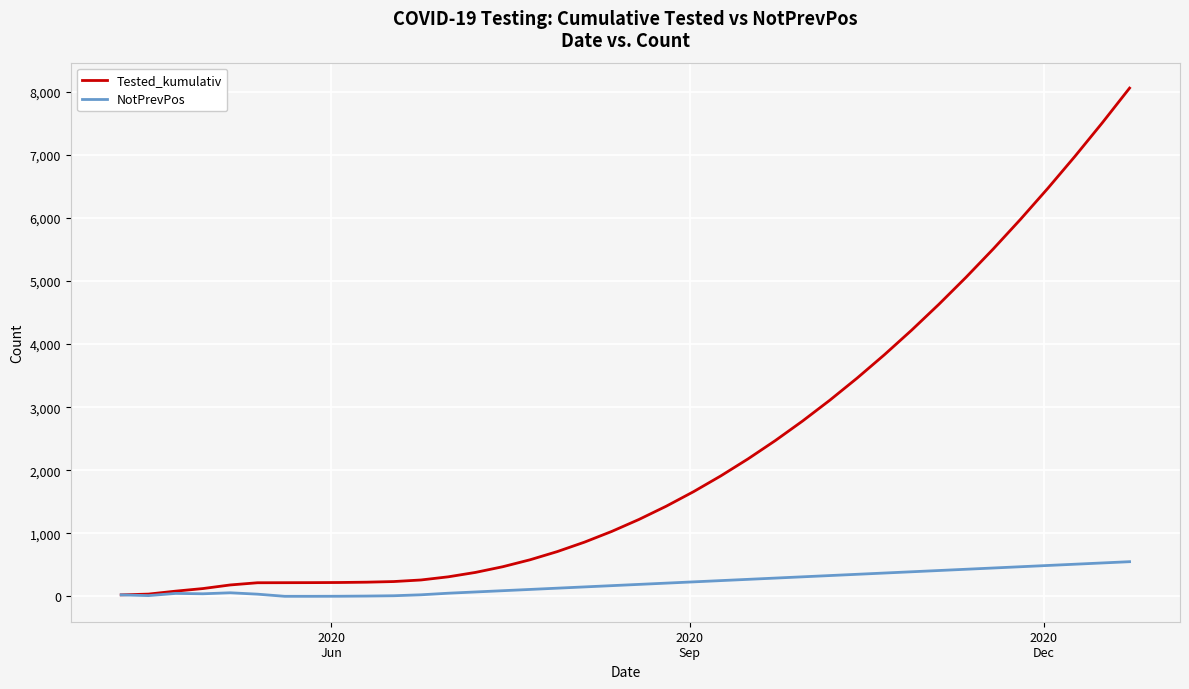

Which series has the largest total across all categories?

Tested_kumulativ